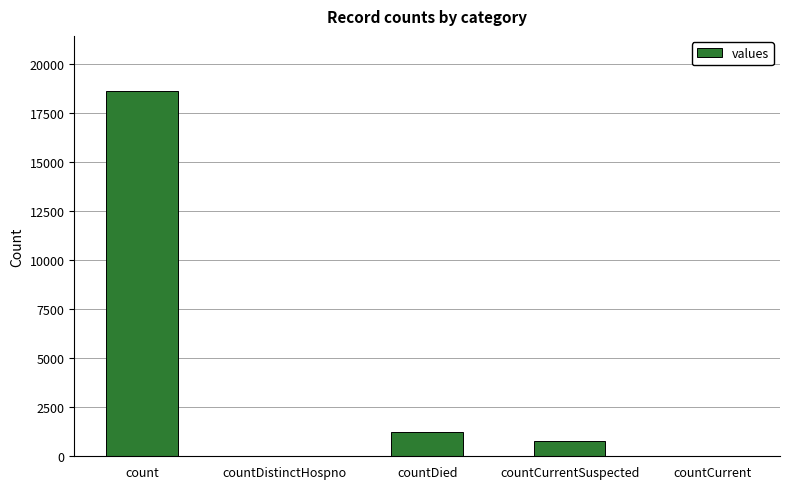

Is it true that the value at countCurrentSuspected is 789?

True